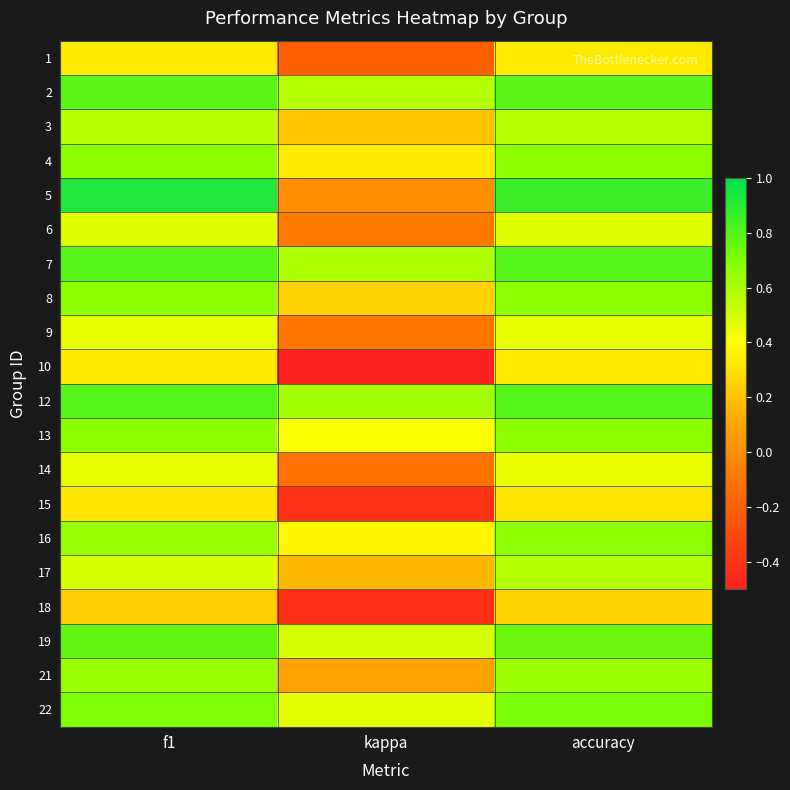

What is the minimum value shown in the chart?

-0.5